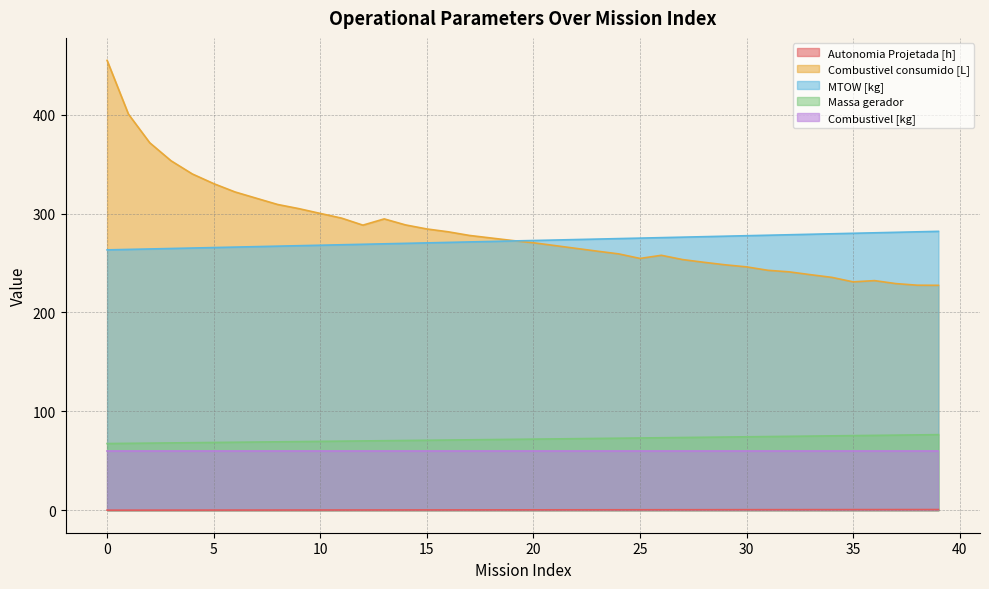

What is the value of the Autonomia Projetada [h] point at the 37th from the left?

0.6